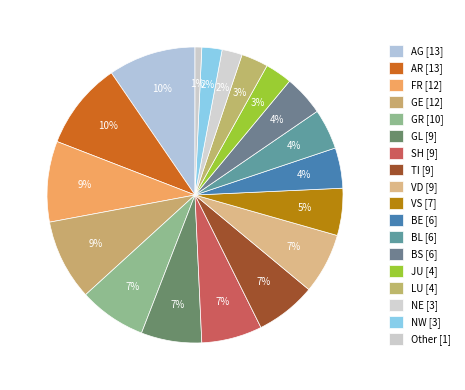

How many slices are in this pie chart?

18